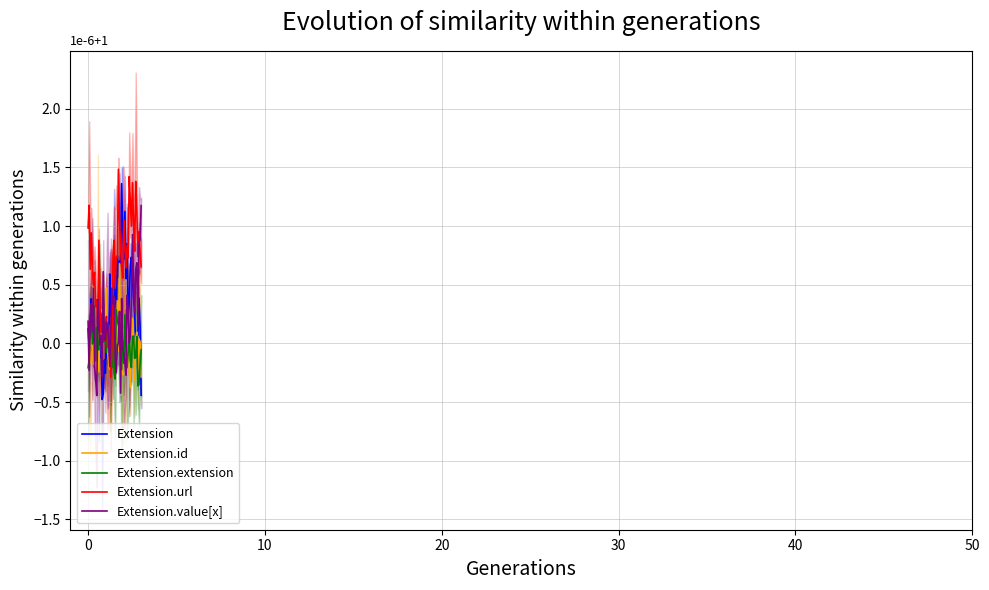

True or false: Extension.id and Extension.extension cross at least once.

True